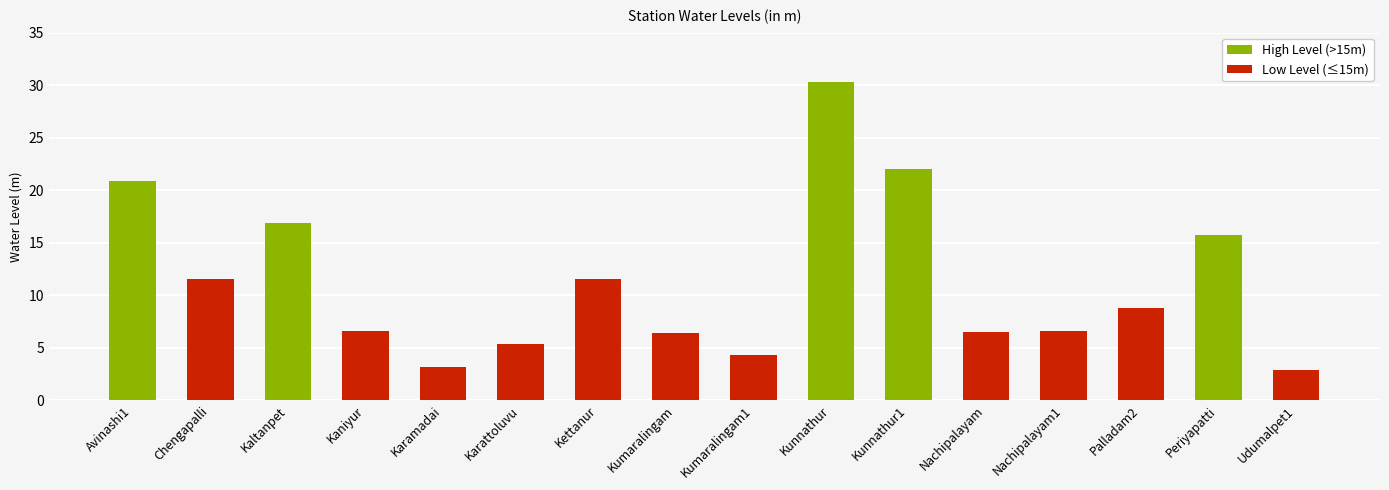

What is the label of the 1st bar from the left?

Avinashi1